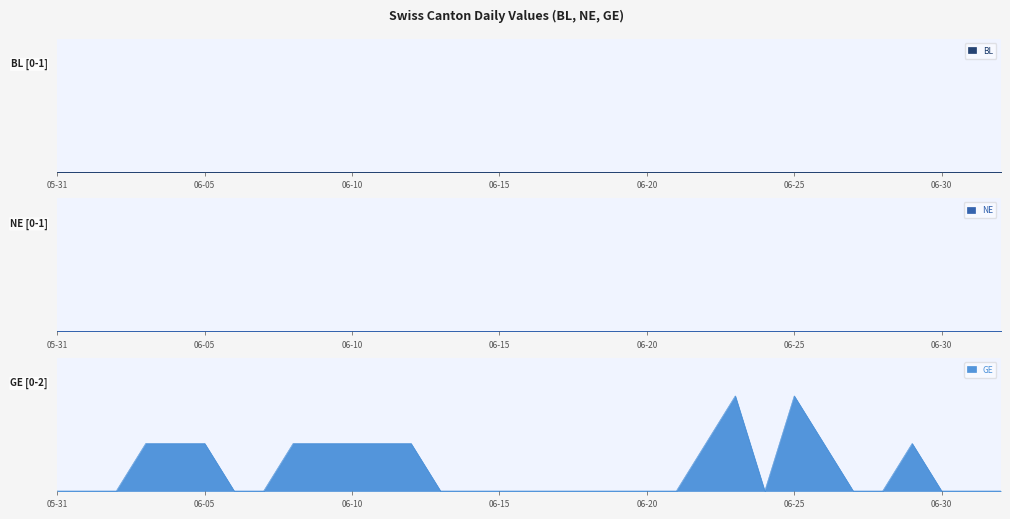

What is the greatest value displayed?

2